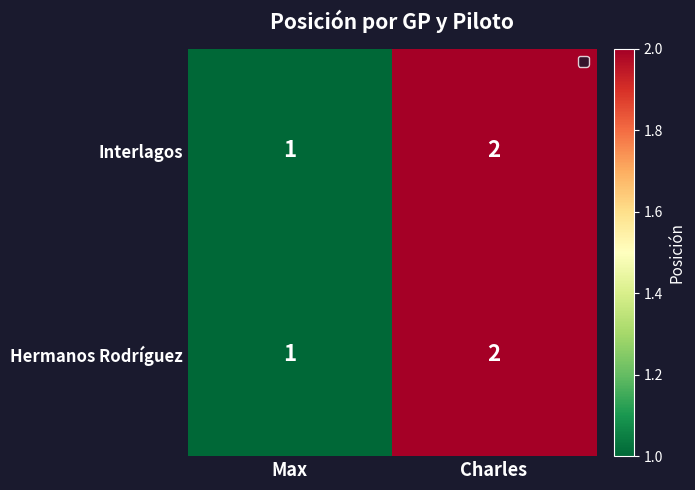

At which category is the sum across all series the highest?

Charles